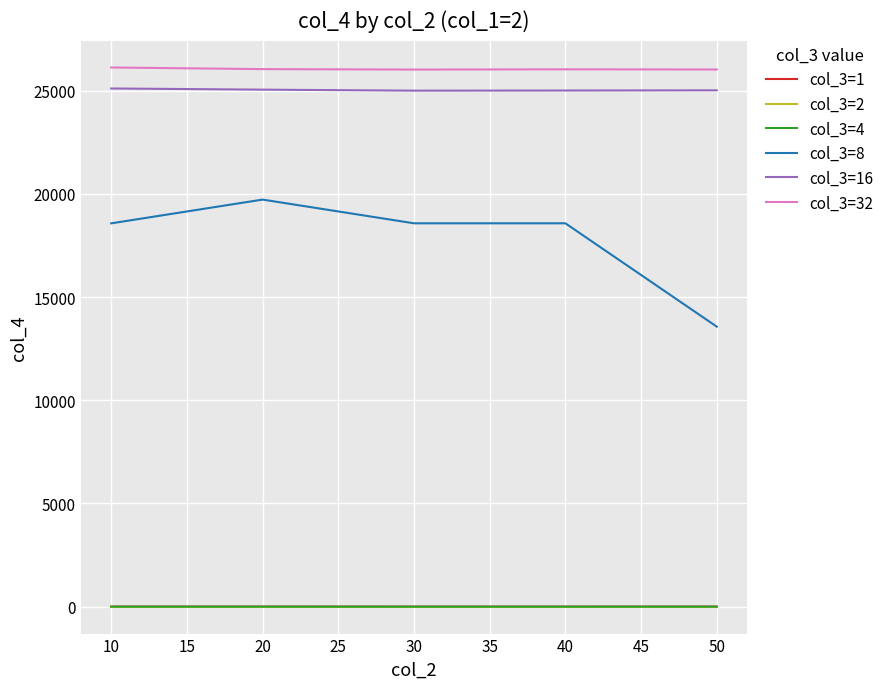

At how many categories does at least one series exceed 24618?

5